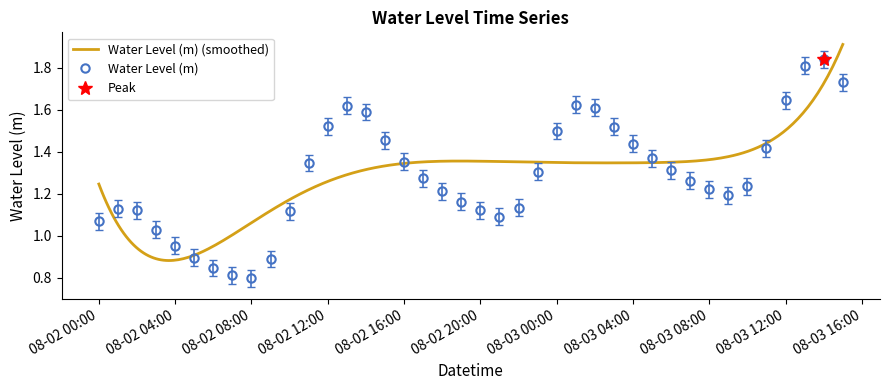

How many interior local valleys does the Water Level (m) series have?

3